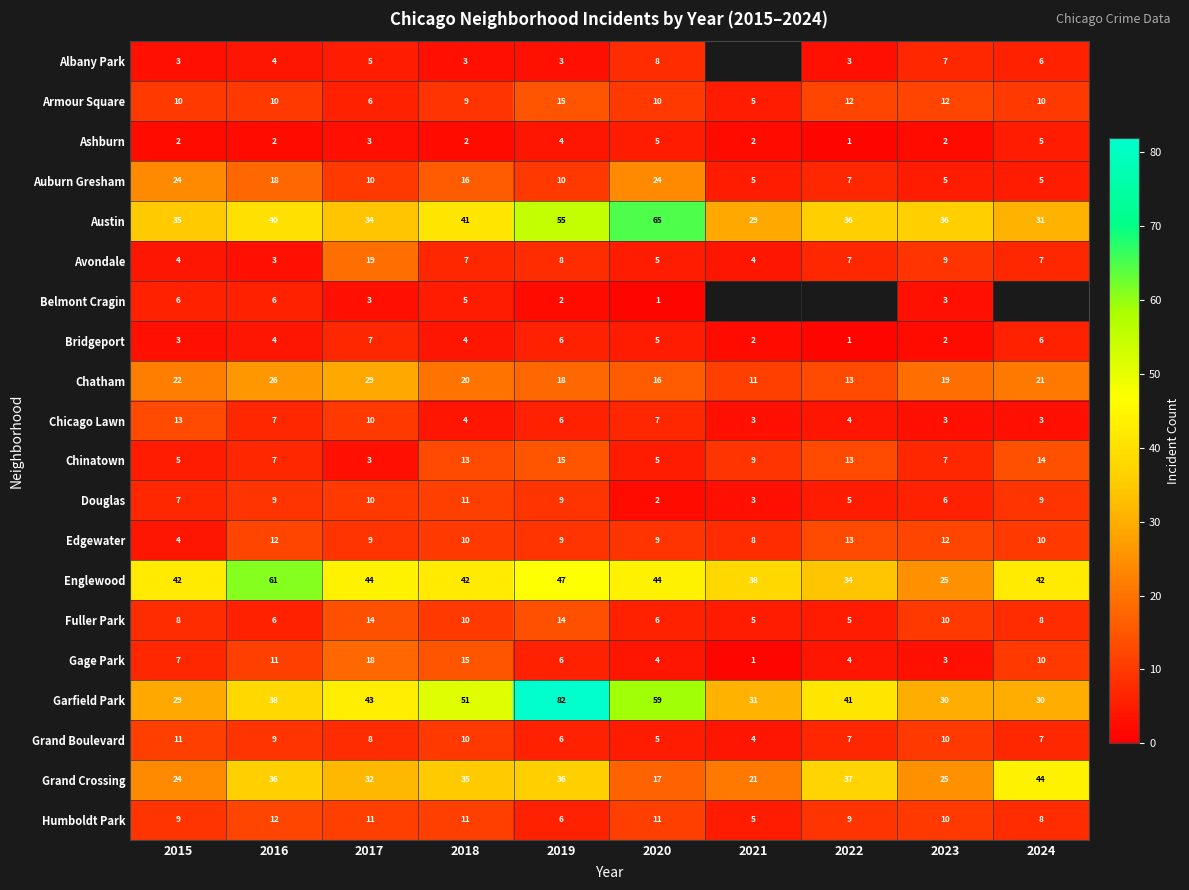

How many data points in Auburn Gresham are less than 10?

4